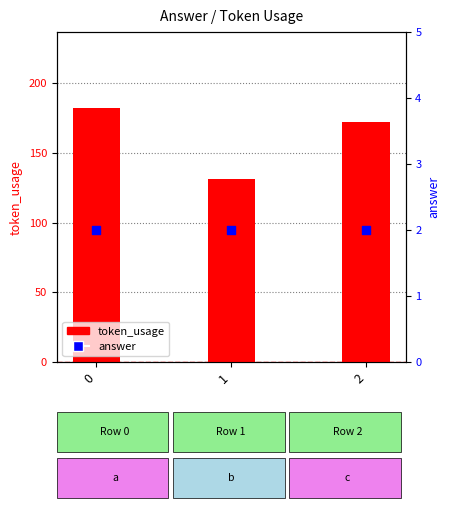

Which series reaches the minimum Y coordinate?

answer